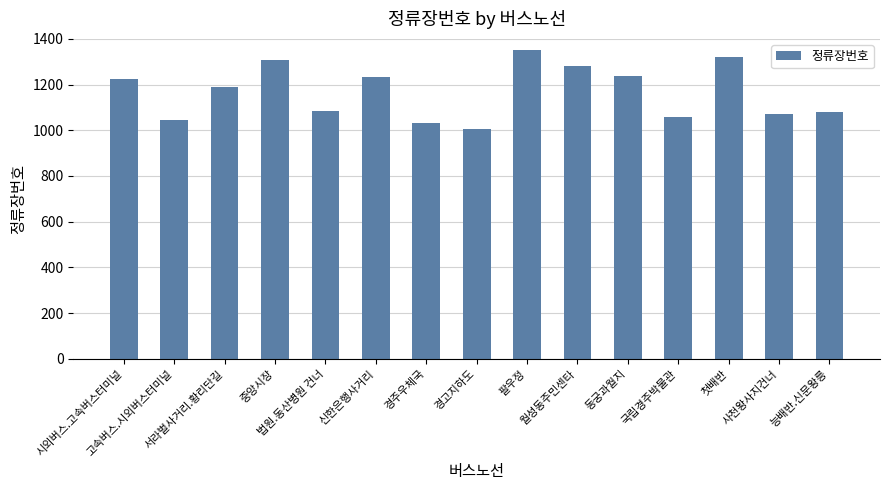

Which has a higher value, 서라벌사거리.황리단길 or 월성동주민센타?

월성동주민센타